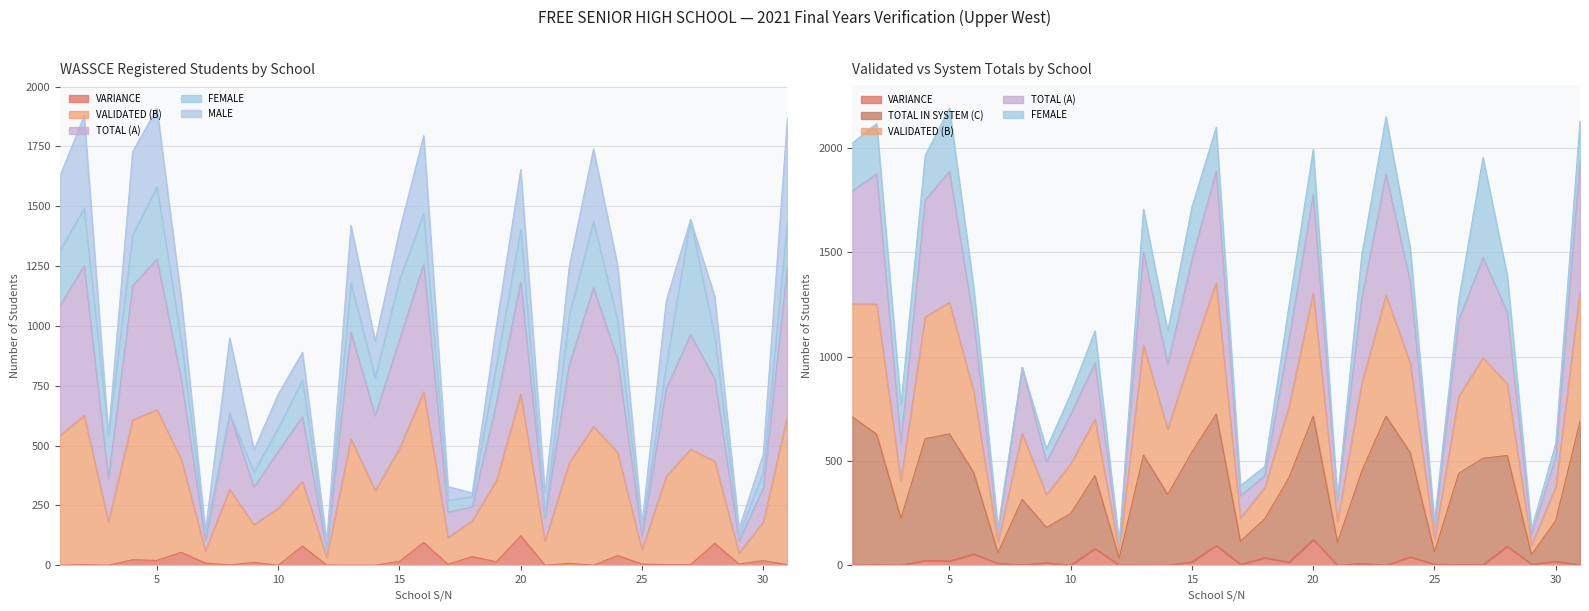

True or false: VALIDATED (B) and VARIANCE intersect in this chart.

False